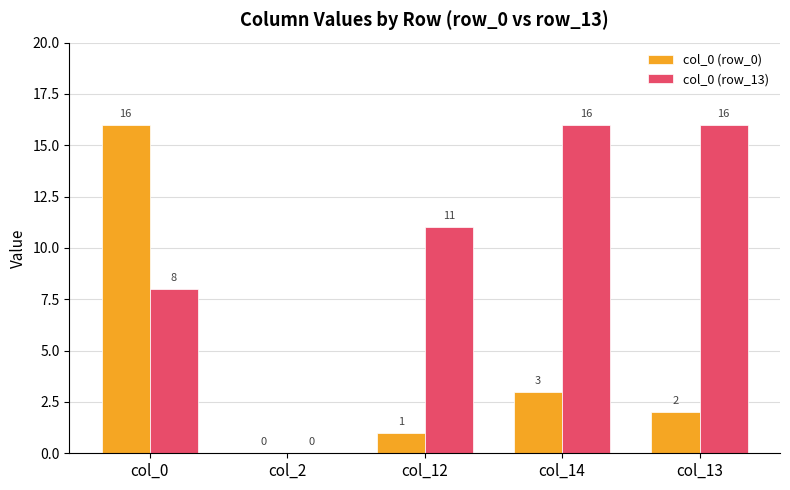

Reading left to right, extract all data points from this chart.

col_0 (row_0): col_0=16	col_2=0	col_12=1	col_14=3	col_13=2
col_0 (row_13): col_0=8	col_2=0	col_12=11	col_14=16	col_13=16